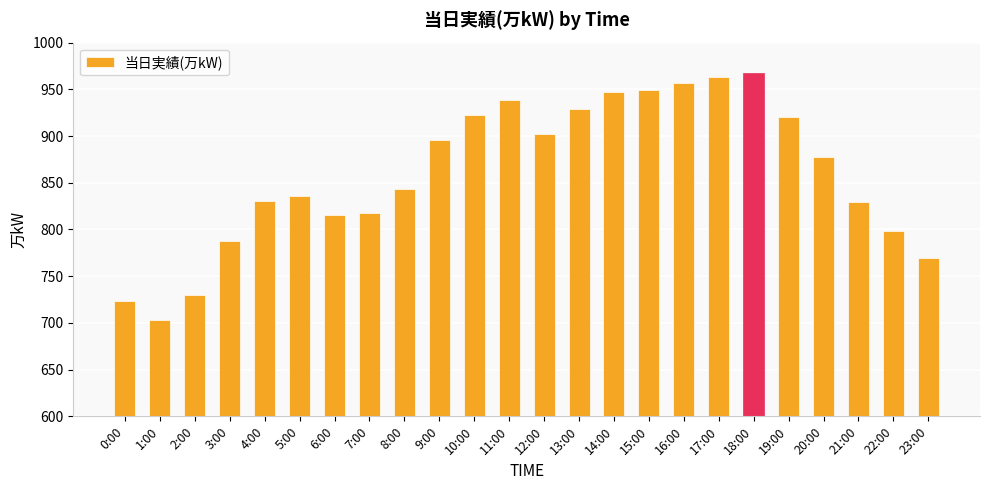

Read the value at 19:00, to the nearest 5.

920